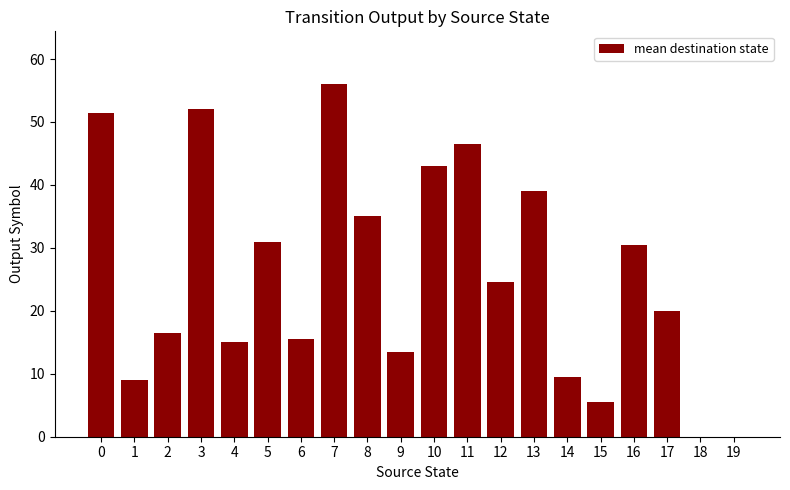

Which has a higher value, 9 or 1?

9